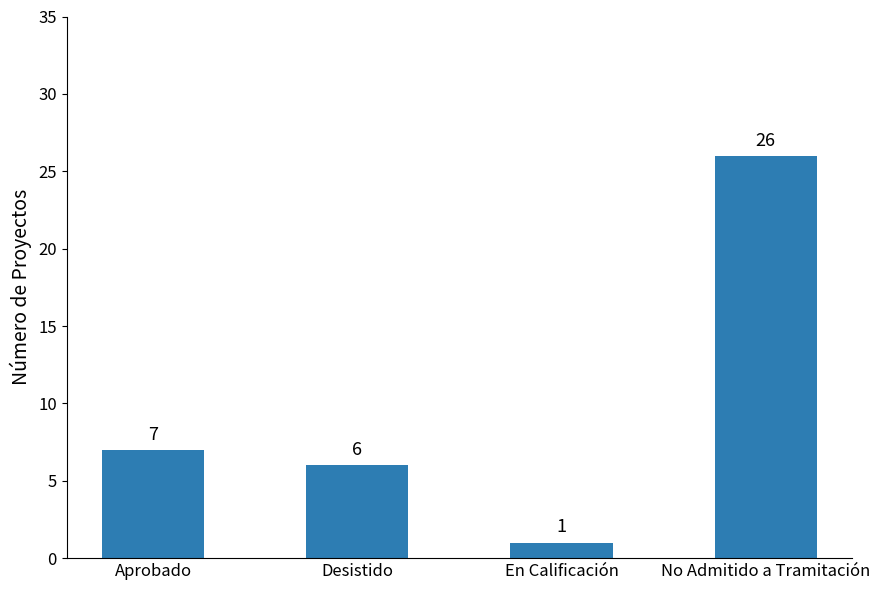

Reading right to left, what are all the values shown in this chart?

26	1	6	7